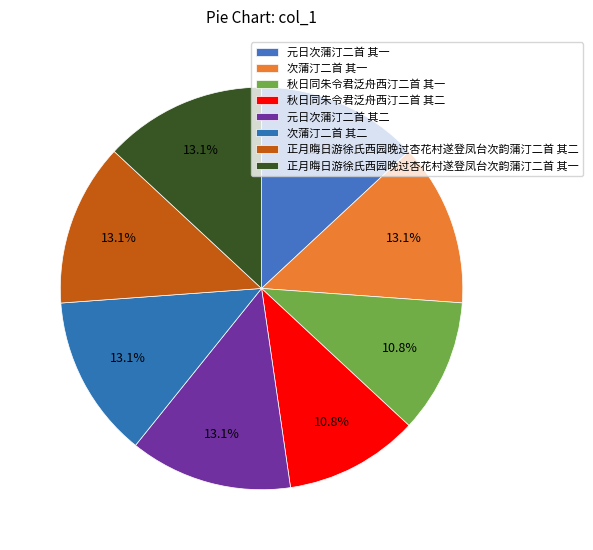

Is there a majority slice in this chart?

No